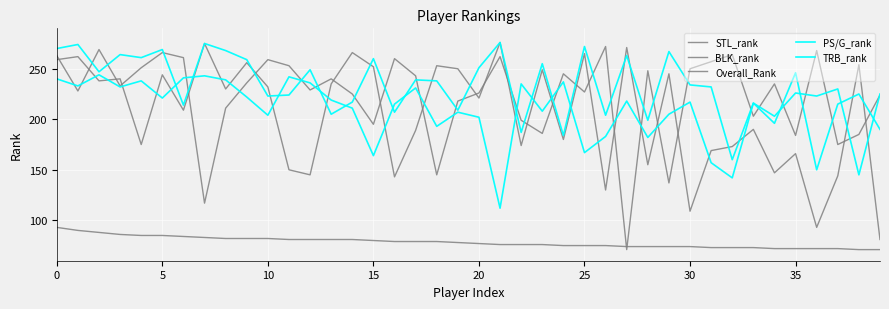

How many intersections are there between STL_rank and Overall_Rank?

2